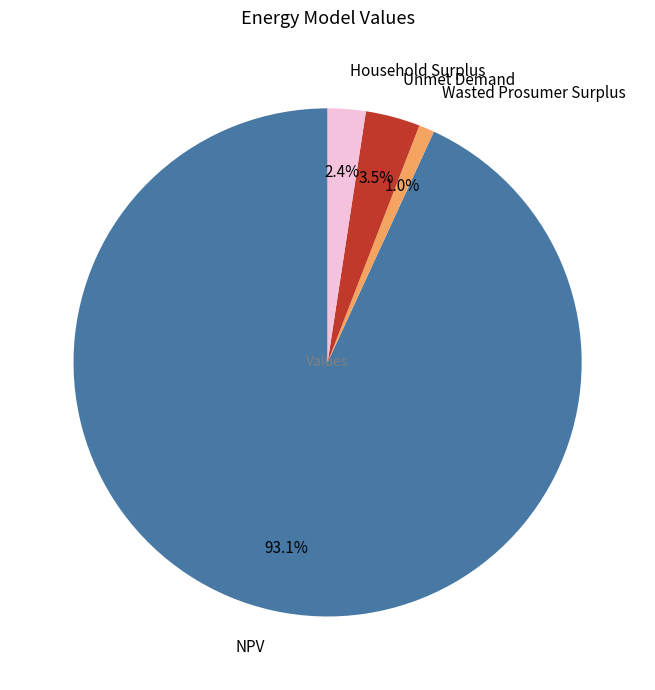

How many segments does this pie chart have?

4